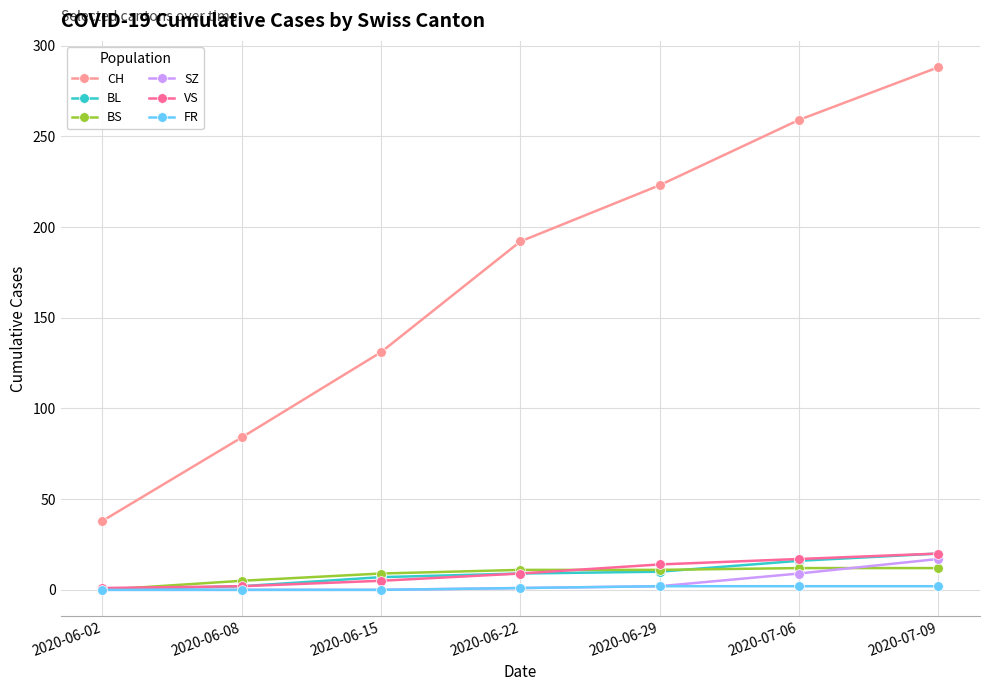

The BL series shows 6 at 2020-07-06. True or false?

False